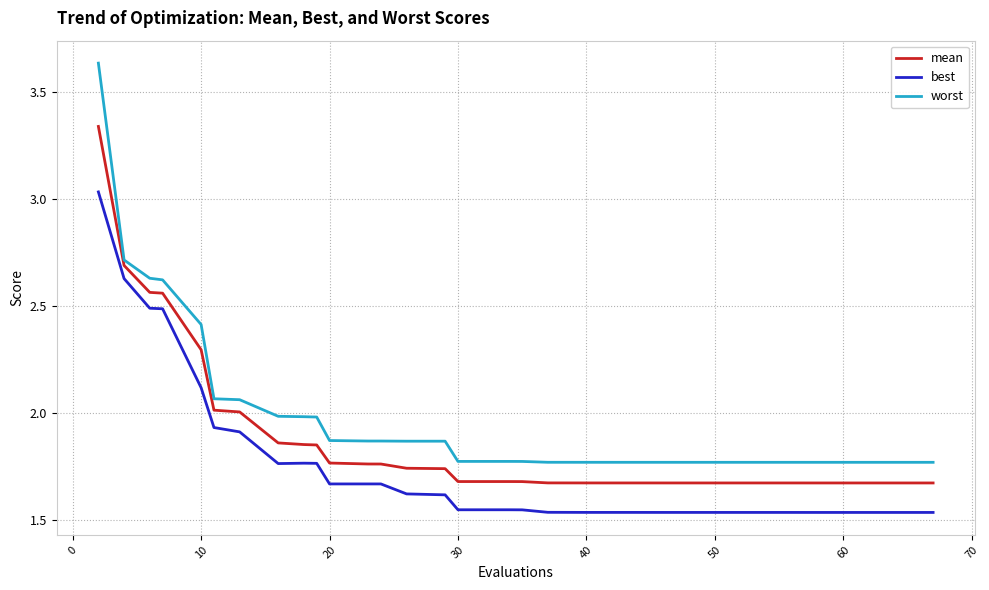

True or false: best and worst intersect in this chart.

False